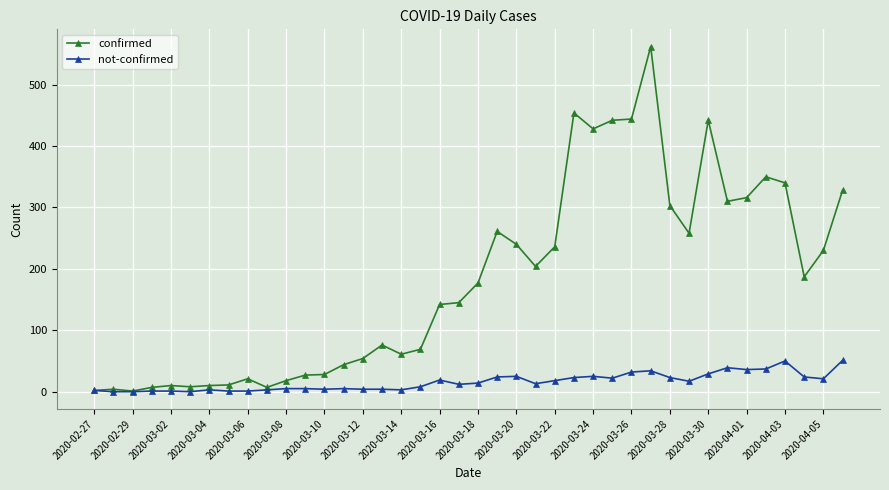

Which series has the widest spread of values?

confirmed